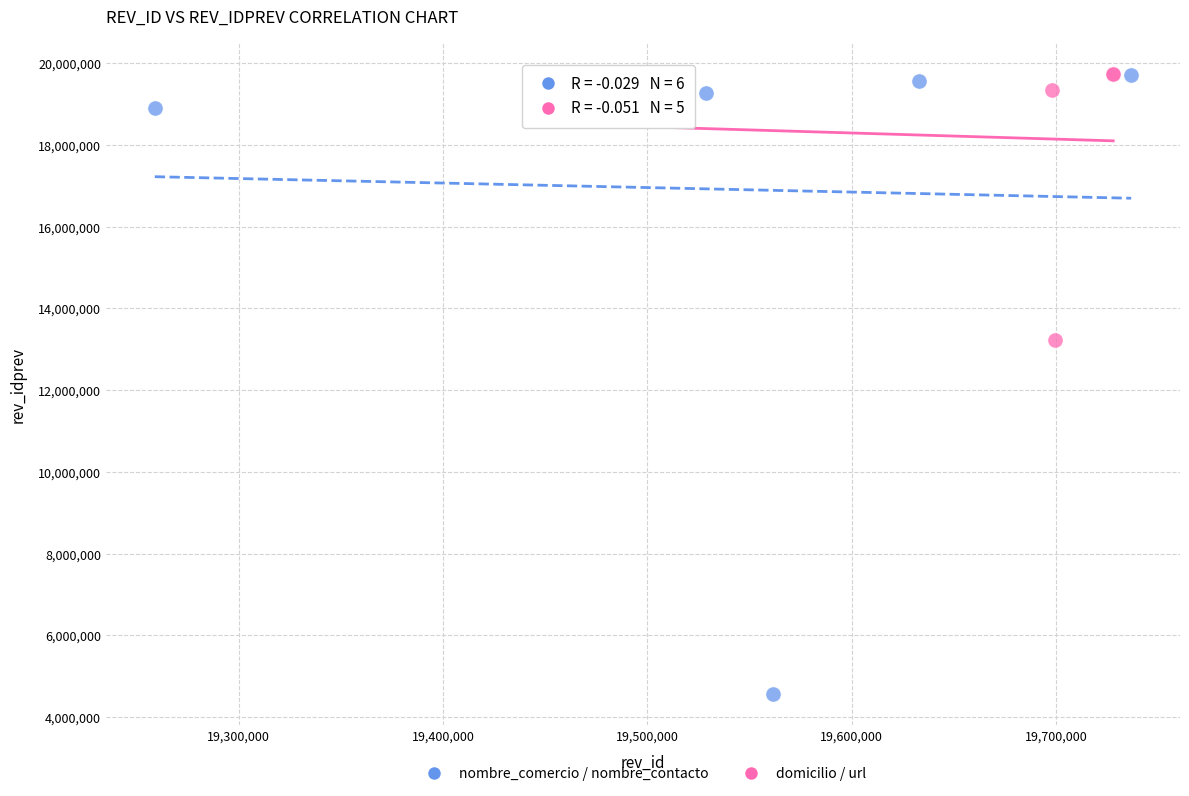

Which series has the widest spread of Y values?

nombre_comercio / nombre_contacto